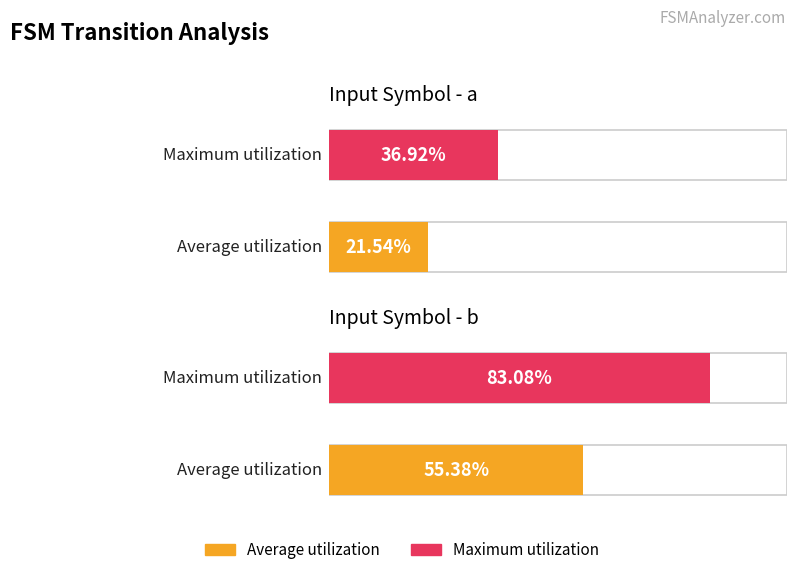

Rank the series by their average value, from highest to lowest.

Maximum utilization, Average utilization